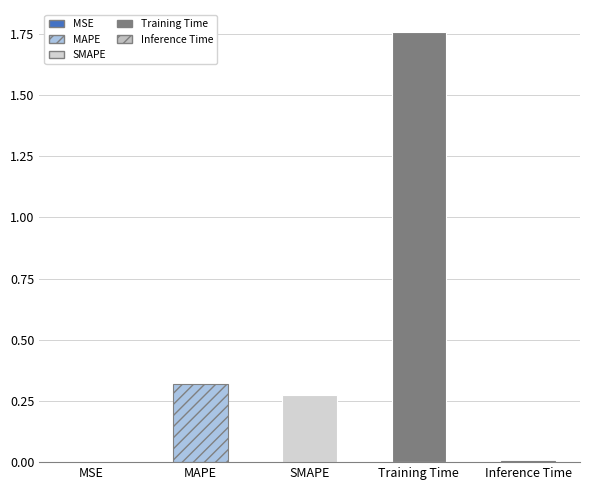

Reading left to right, extract all data points from this chart.

0.0	0.3	0.3	1.8	0.0